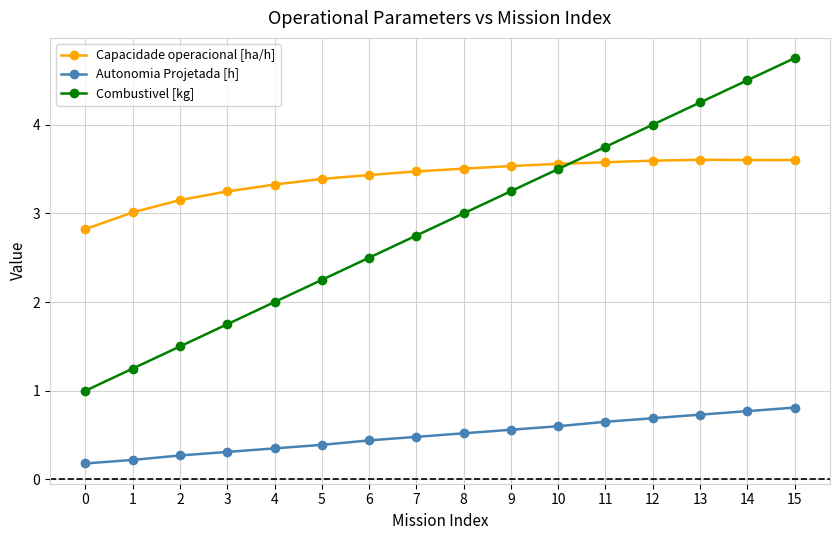

The value of Combustivel [kg] at 11 is 5.2. True or false?

False